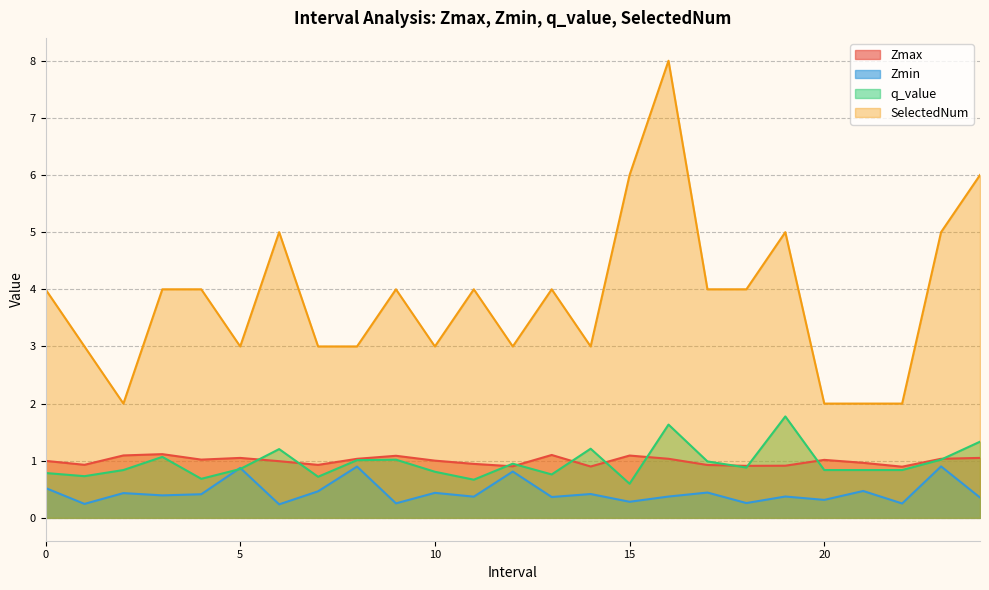

Reading left to right, extract all data points from this chart.

Zmax: 1.0	0.9	1.1	1.1	1.0	1.0	1.0	0.9	1.0	1.1	1.0	0.9	0.9	1.1	0.9	1.1	1.0	0.9	0.9	0.9	1.0	1.0	0.9	1.0	1.0
Zmin: 0.5	0.2	0.4	0.4	0.4	0.9	0.2	0.5	0.9	0.3	0.4	0.4	0.8	0.4	0.4	0.3	0.4	0.4	0.3	0.4	0.3	0.5	0.3	0.9	0.4
q_value: 0.8	0.7	0.8	1.1	0.7	0.9	1.2	0.7	1.0	1.0	0.8	0.7	0.9	0.8	1.2	0.6	1.6	1.0	0.9	1.8	0.8	0.8	0.8	1.0	1.3
SelectedNum: 4.0	3.0	2.0	4.0	4.0	3.0	5.0	3.0	3.0	4.0	3.0	4.0	3.0	4.0	3.0	6.0	8.0	4.0	4.0	5.0	2.0	2.0	2.0	5.0	6.0